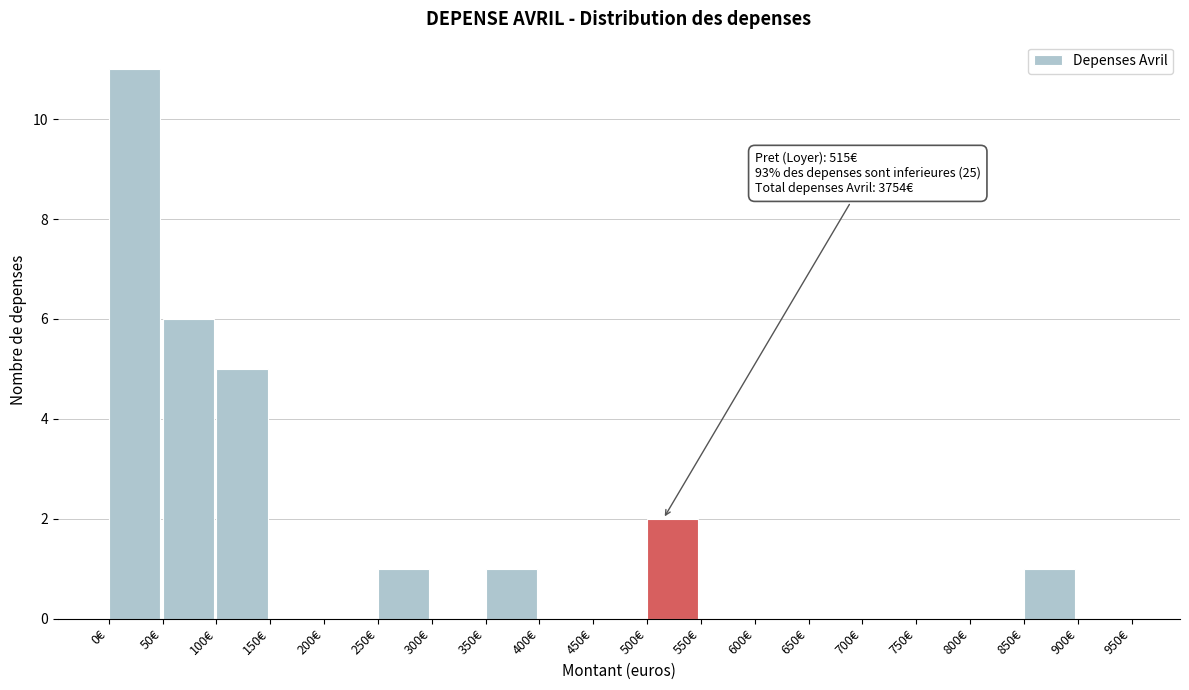

Over which range of the x-axis is the bar tallest?

0 to 50